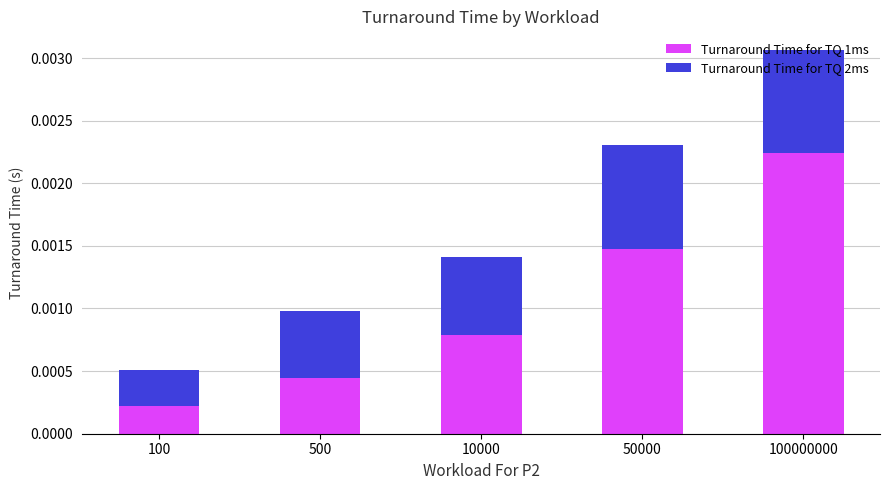

What are all the series names shown in the legend?

Turnaround Time for TQ 1ms, Turnaround Time for TQ 2ms